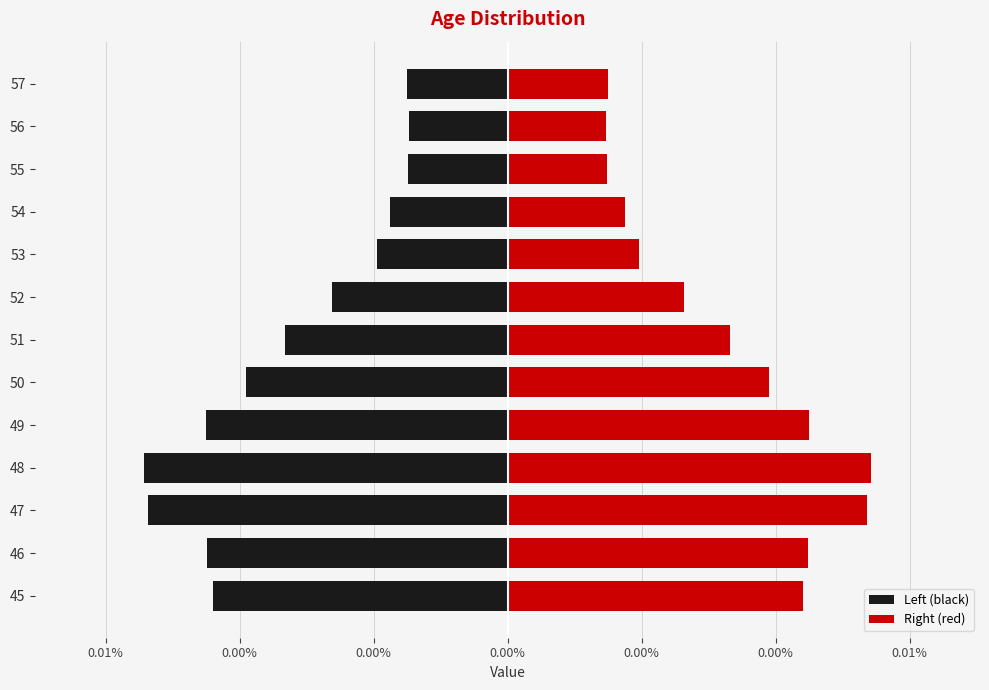

How many data points does each series have?

13